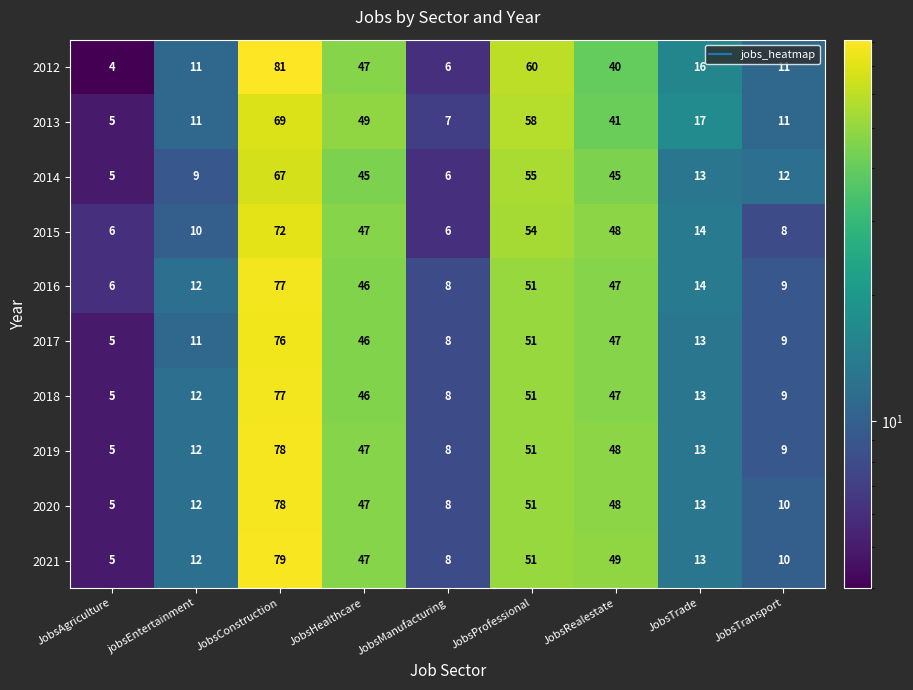

What is the total value across all series at JobsProfessional?

533